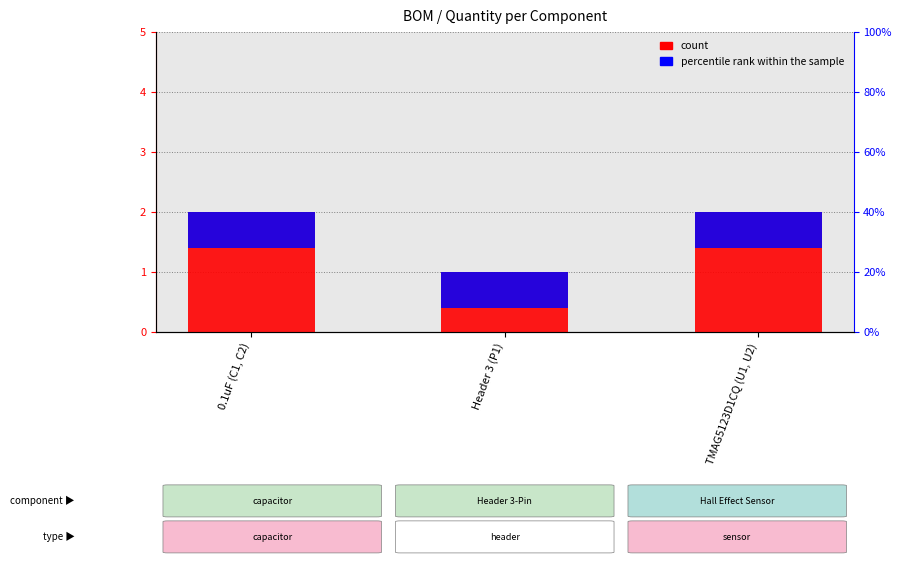

What is the highest value of the percentile rank within the sample series?

0.6